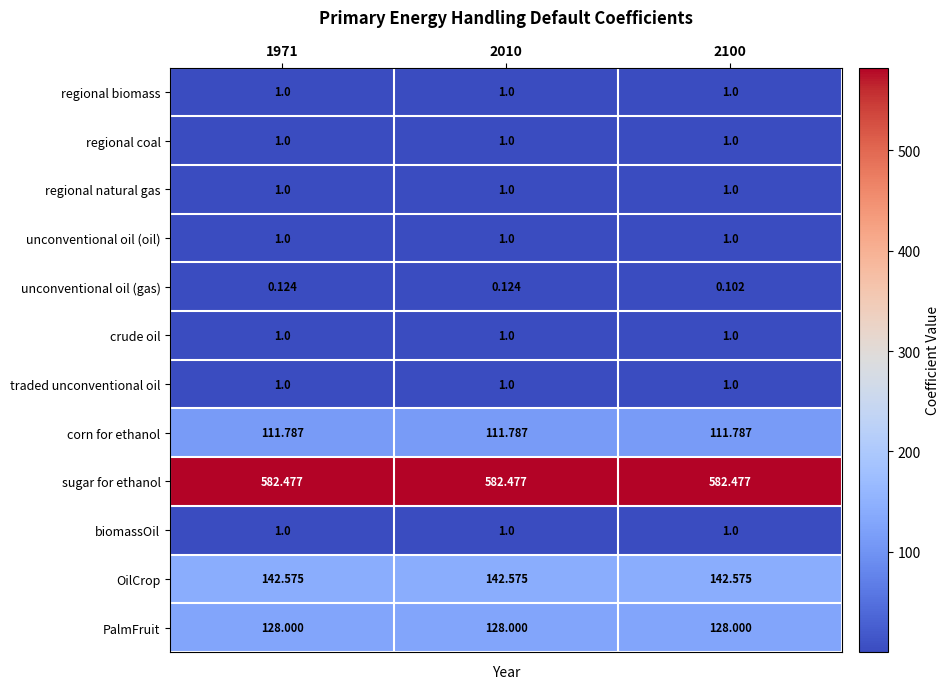

Which series has the largest total across all categories?

sugar for ethanol